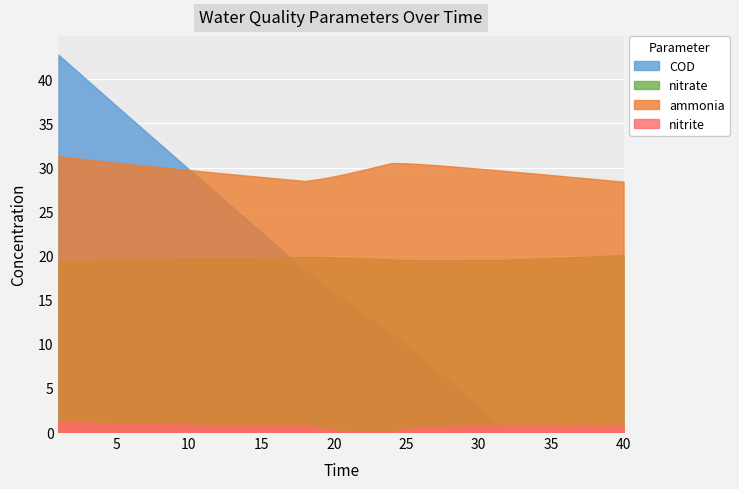

What is the difference between the maximum and minimum values in the COD series?

42.8